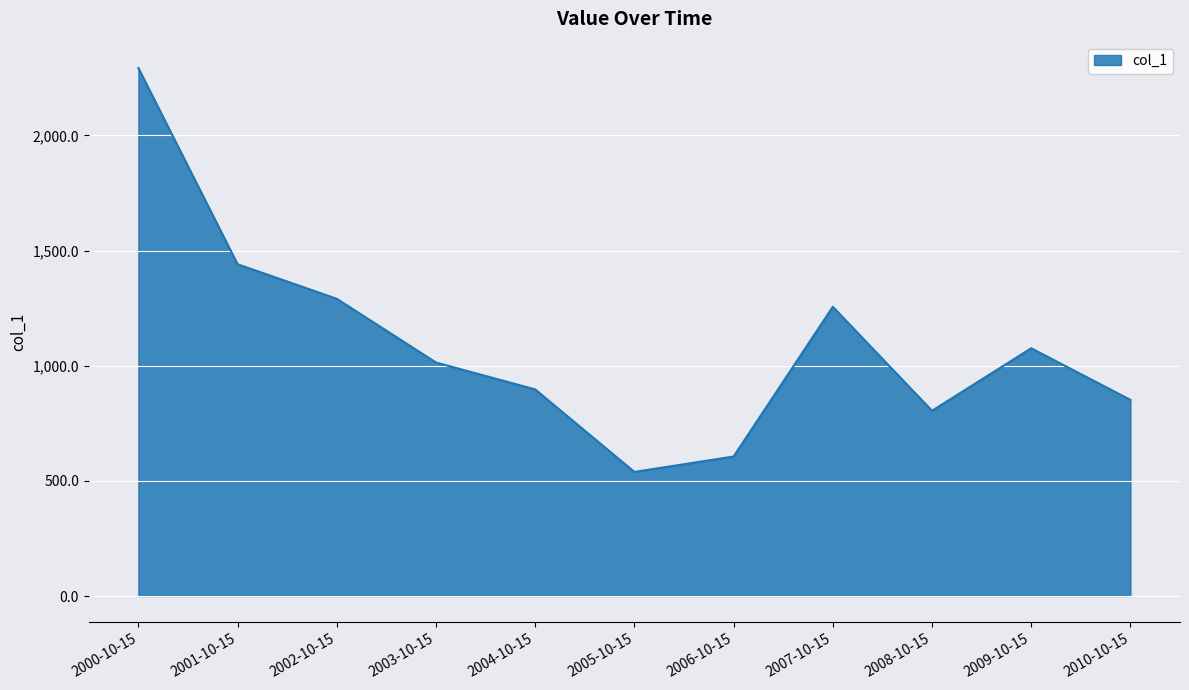

True or false: the data shows 538.8 at 2005-10-15.

True